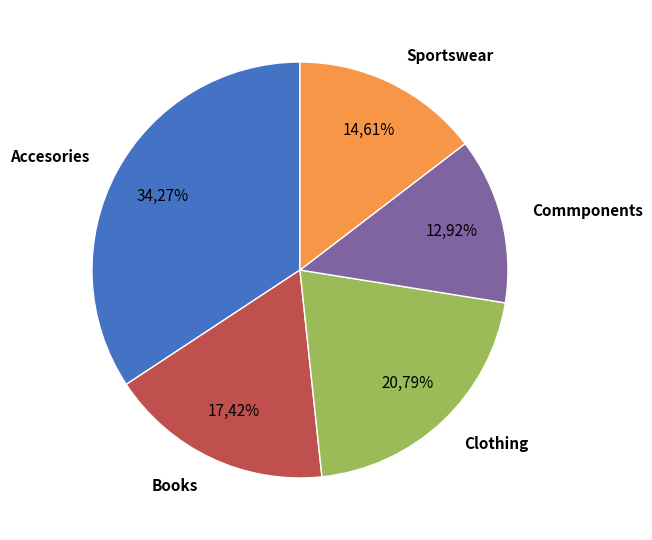

Which category has the smallest portion of the pie?

Commponents